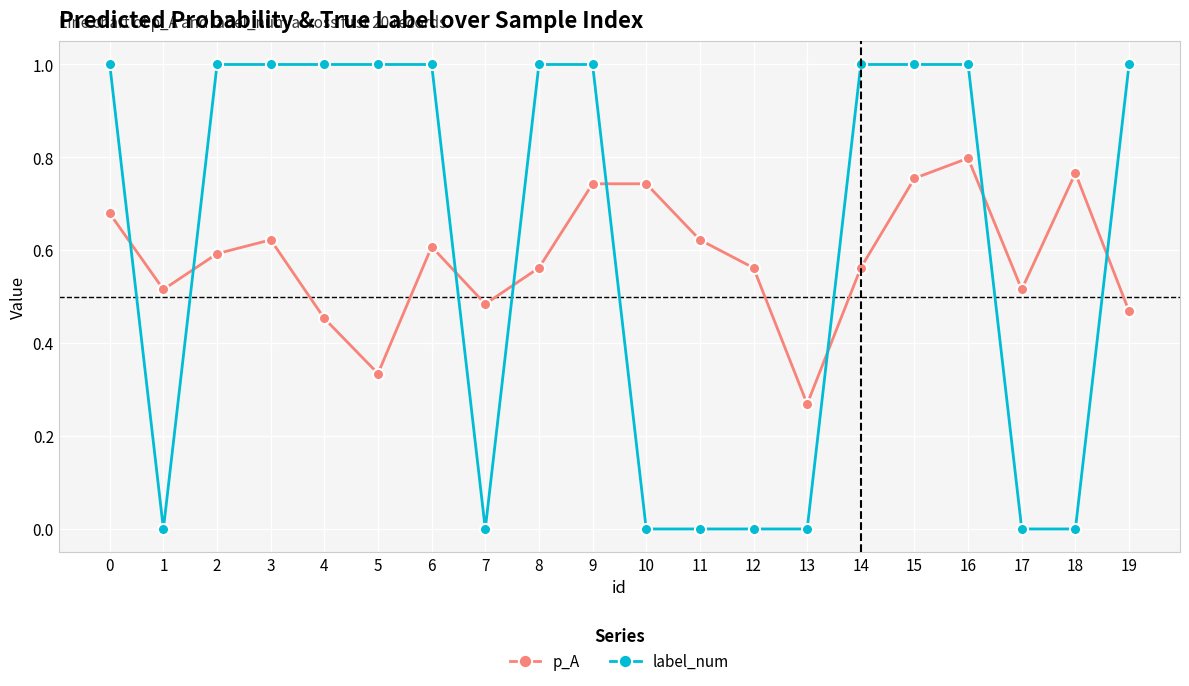

What is the approximate value of label_num at 2?

1.0